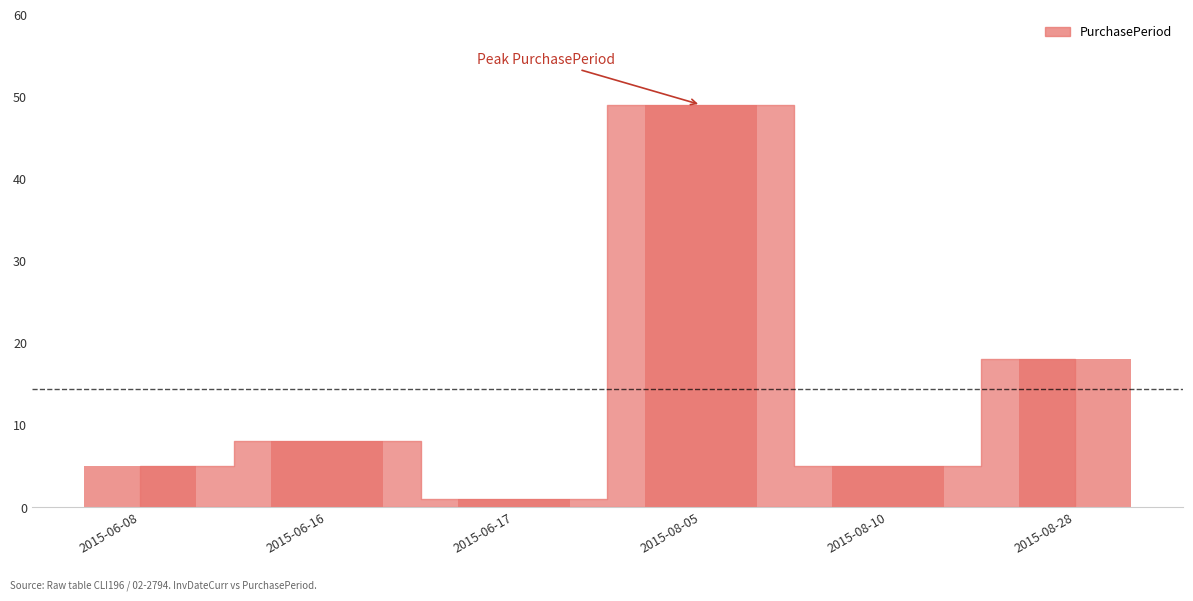

The chart shows a value of 12 at 2015-08-28. True or false?

False